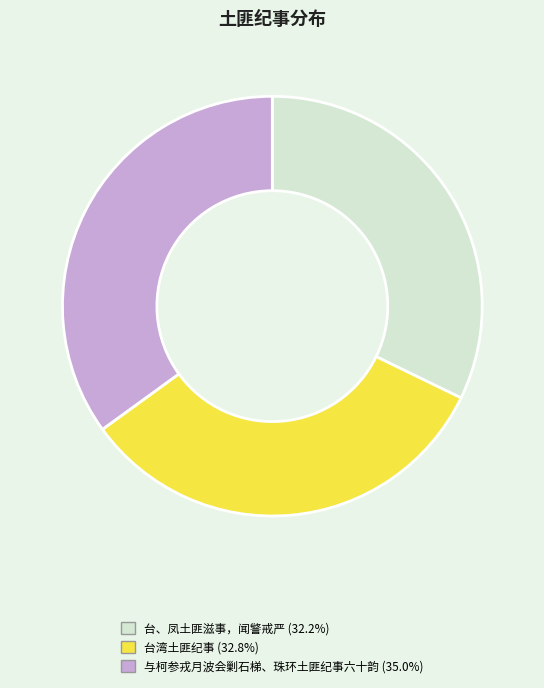

What is the largest slice in the pie chart?

与柯参戎月波会剿石梯、珠环土匪纪事六十韵